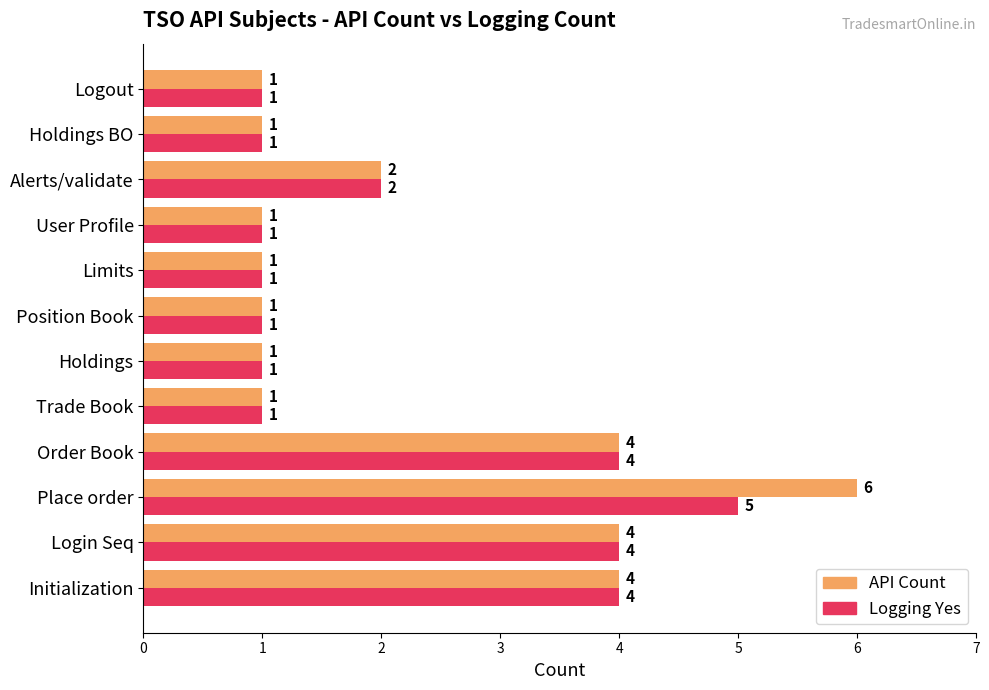

What is the maximum value shown in the chart?

6